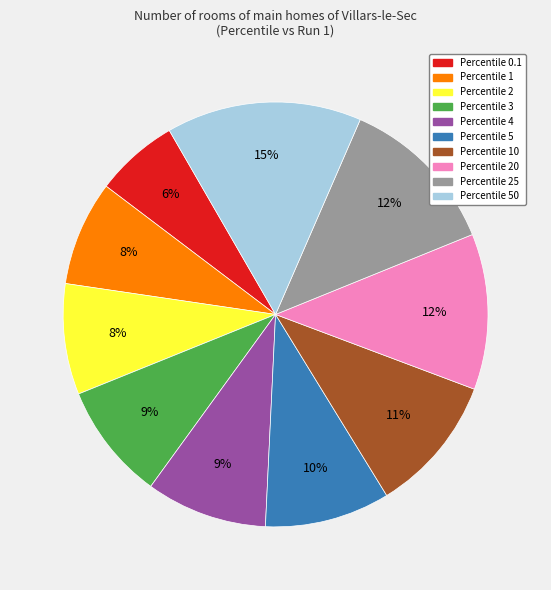

To the nearest percent, what is the difference between the largest and smallest slice percentages?

9%